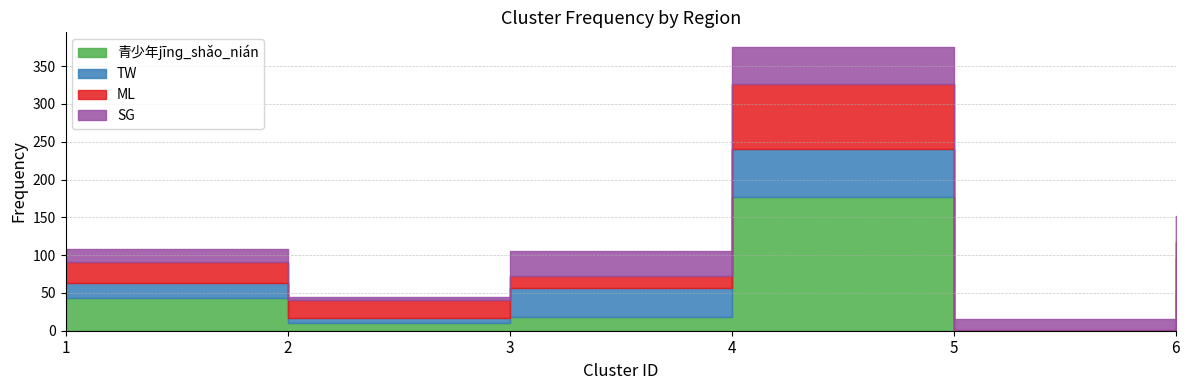

The SG series shows 3 at 2. True or false?

False